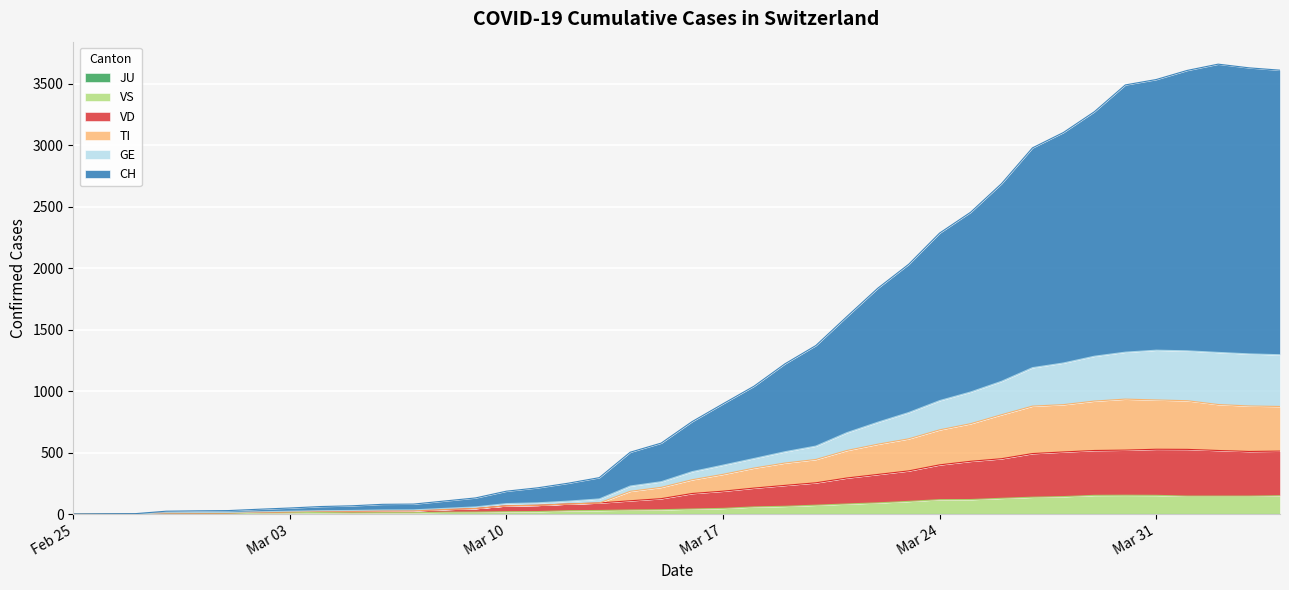

How many values in GE are above zero?

39